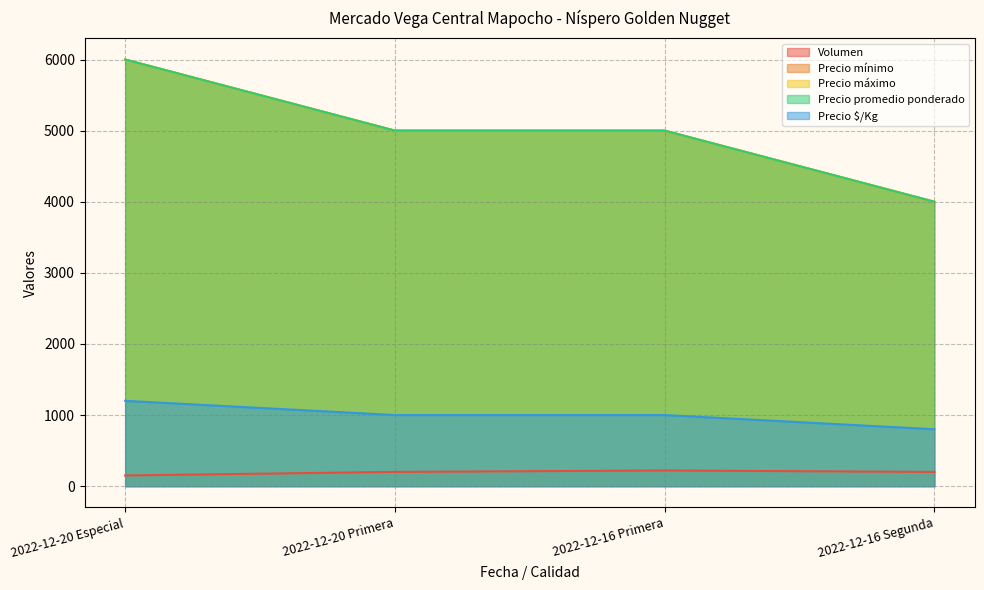

How many series are shown in this chart?

5